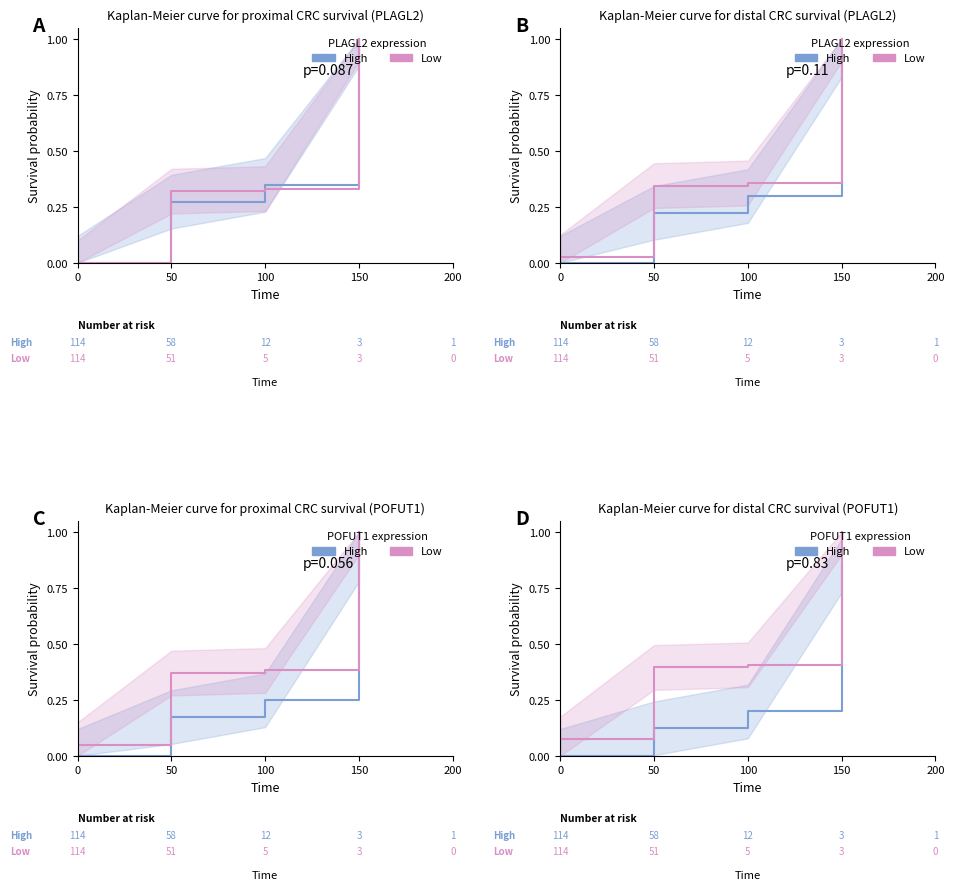

Rank the series by their maximum value, from highest to lowest.

Low, High